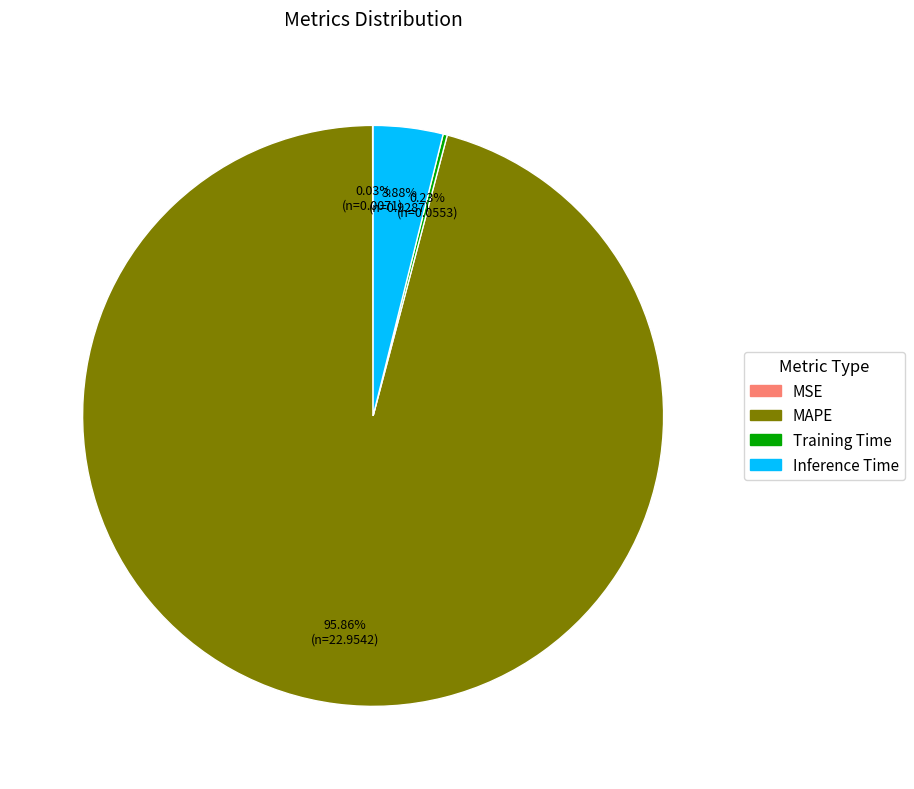

Is the sum of Inference Time and MAPE greater than half?

Yes